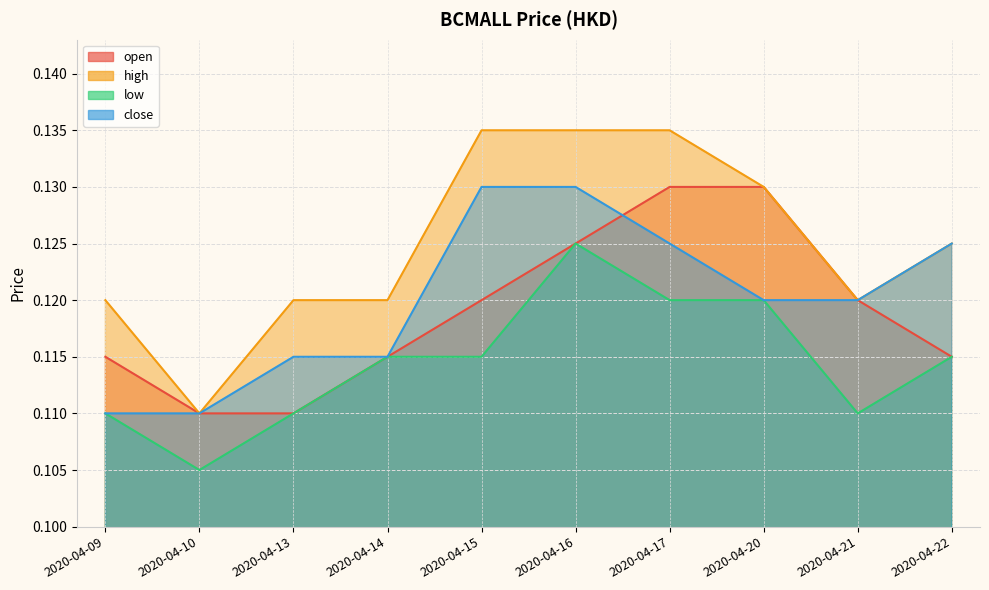

True or false: close and low intersect in this chart.

False